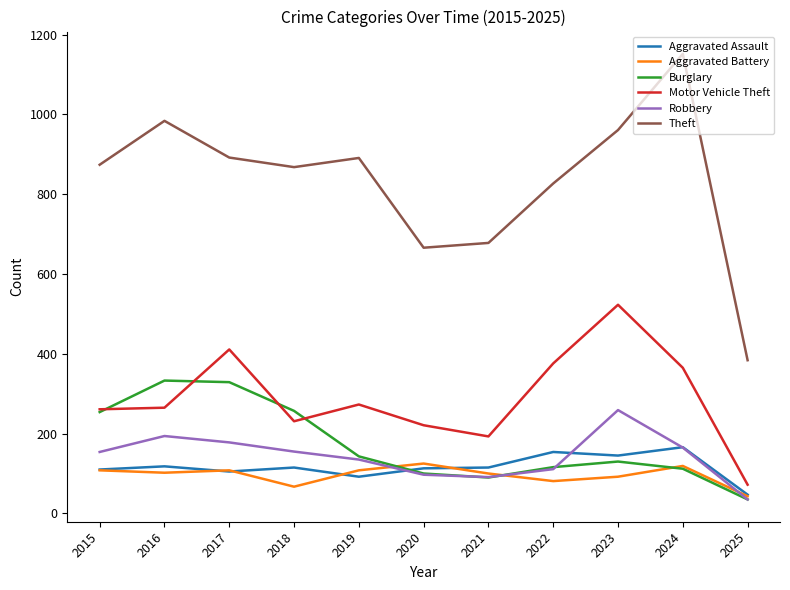

In Robbery, how many points are lower than both neighbors (excluding endpoints)?

1